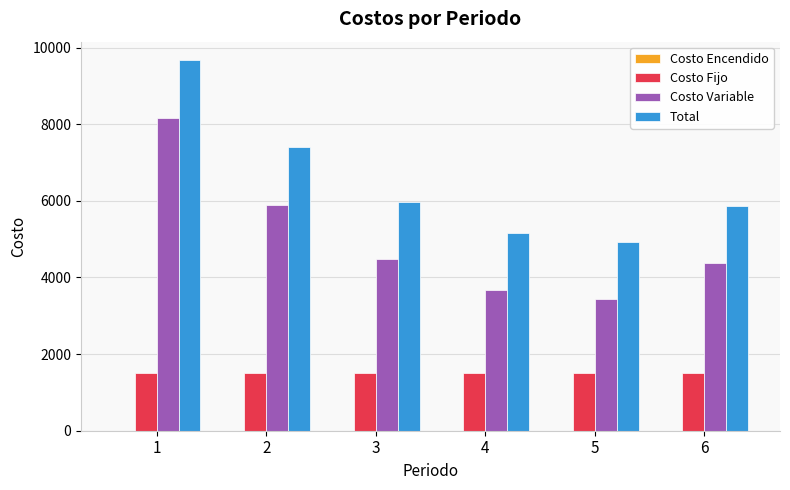

Where does the Total series first go above 5973?

1